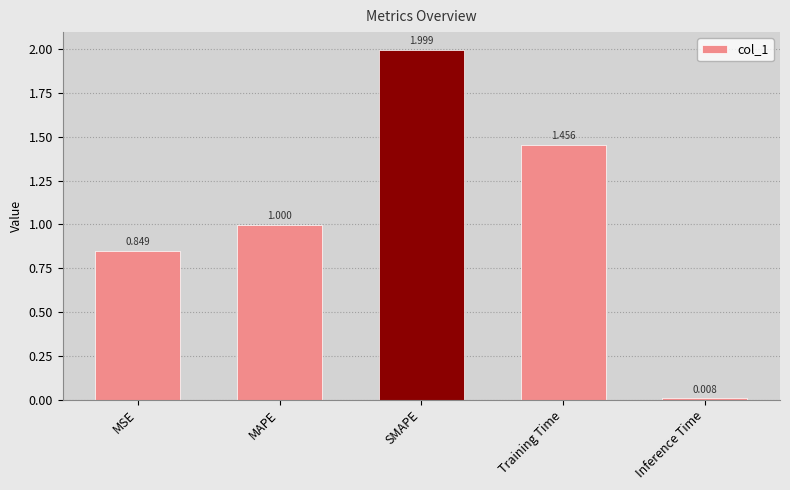

Where is the data nearest to the value 1?

MAPE